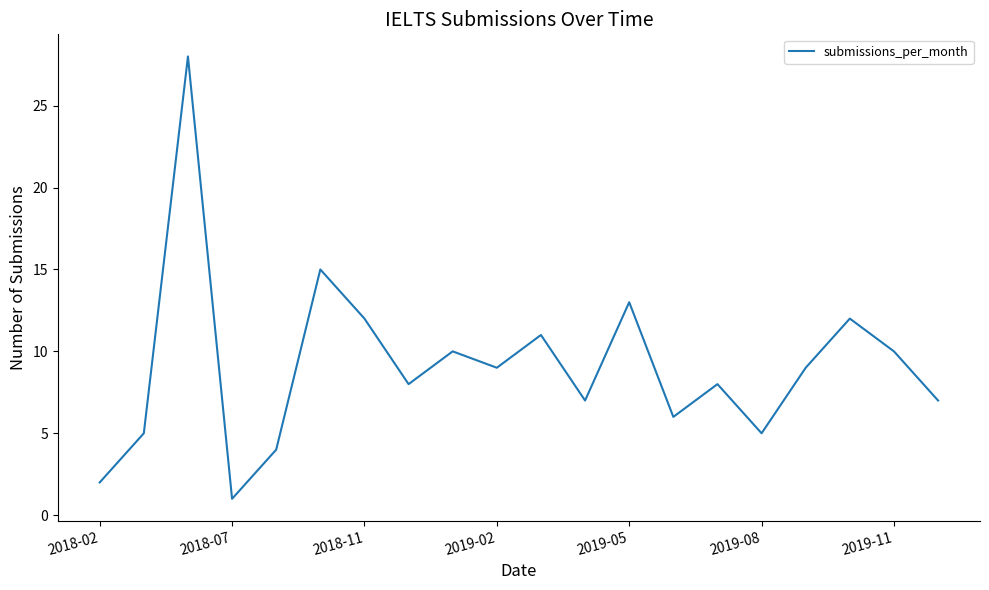

Reading right to left, what are all the values shown in this chart?

7	10	12	9	5	8	6	13	7	11	9	10	8	12	15	4	1	28	5	2